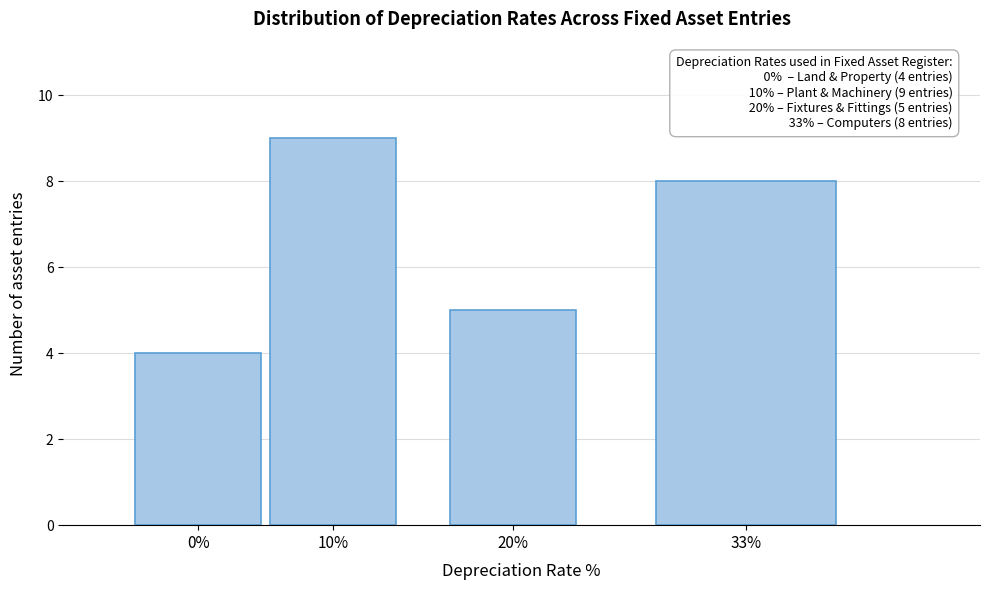

Reading left to right, transcribe all the data shown in this chart.

4	9	5	8